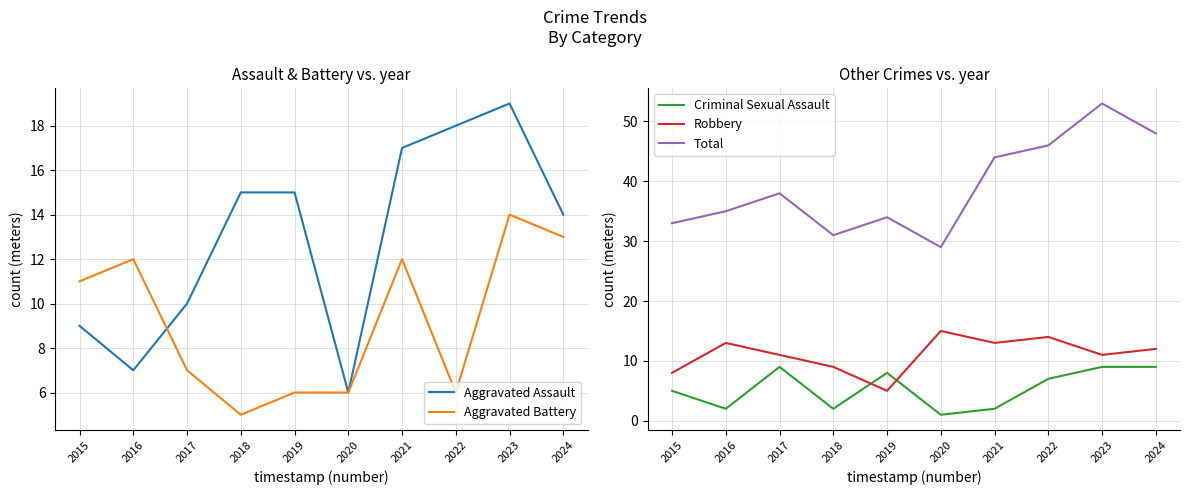

What is the value of the Robbery point at the 6th from the left?

15